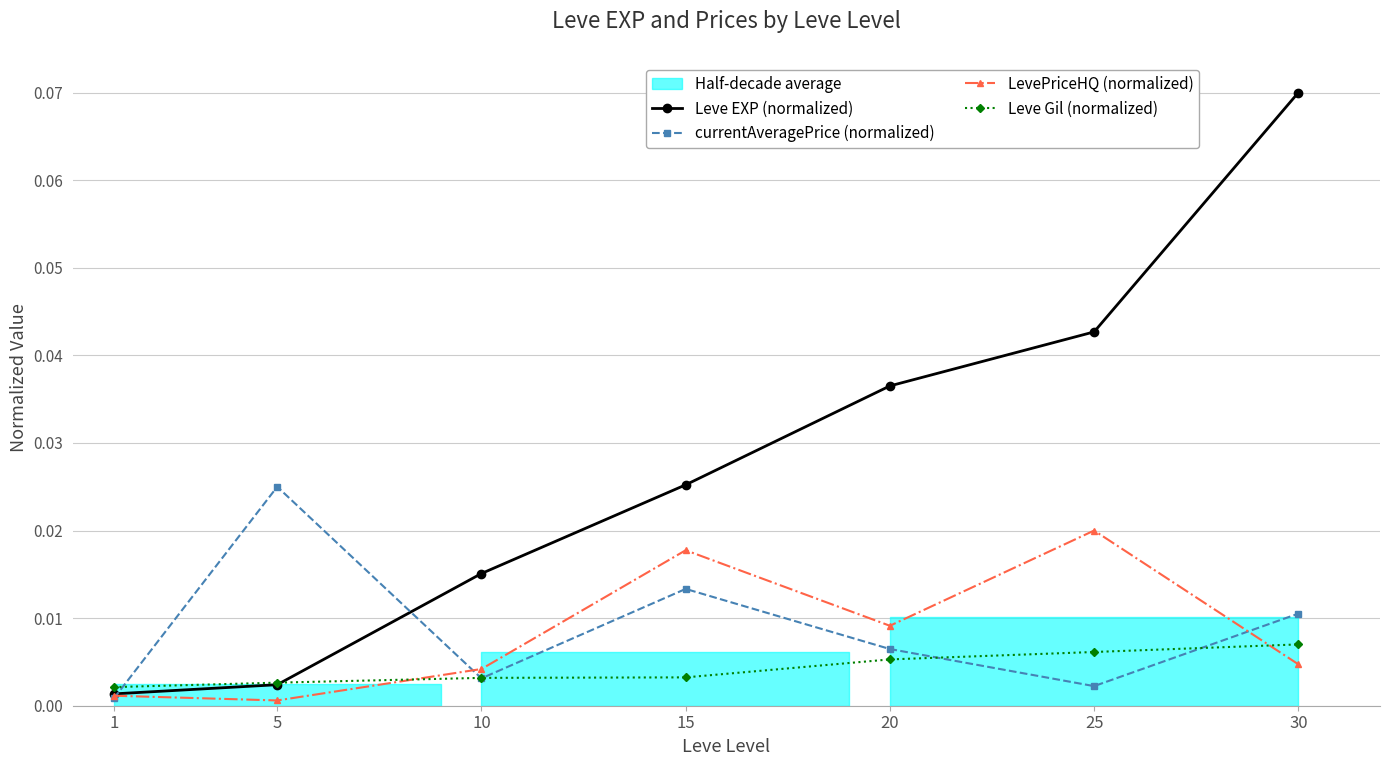

True or false: LevePriceHQ (normalized) and Leve EXP (normalized) intersect in this chart.

False